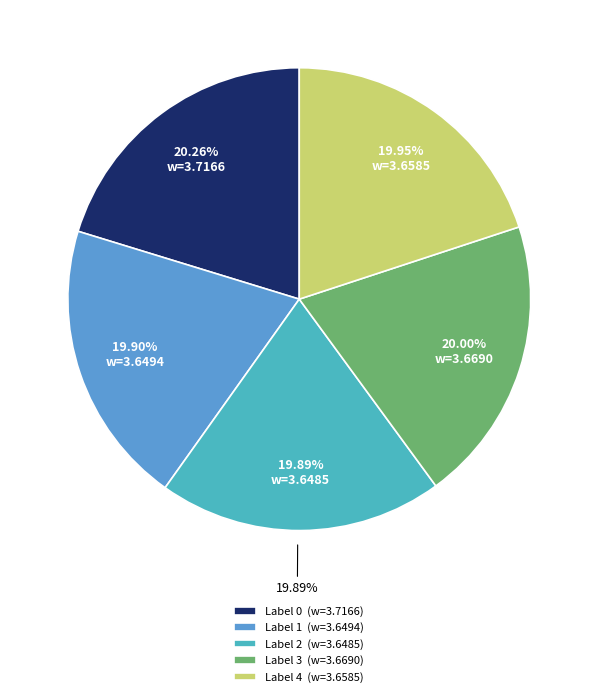

Does 1 represent more than half of the total?

No